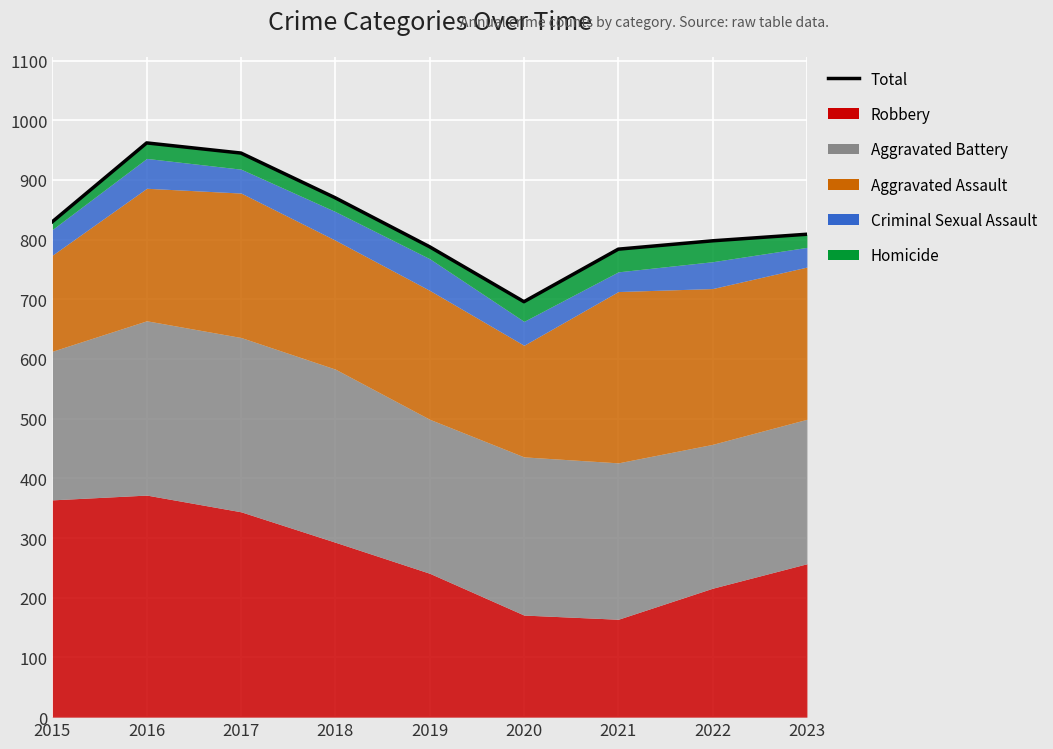

Reading left to right, transcribe all the data shown in this chart.

830	962	945	870	788	696	784	798	809